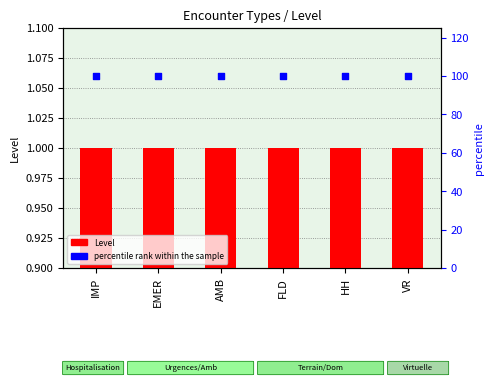

At which category is the sum across all series the highest?

IMP